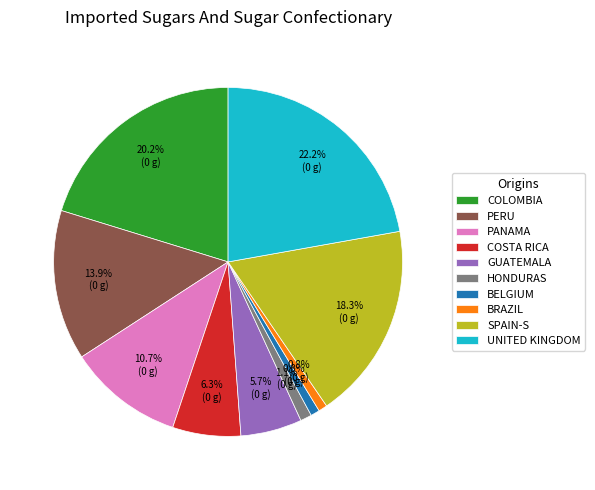

Count the number of slices in the pie.

10